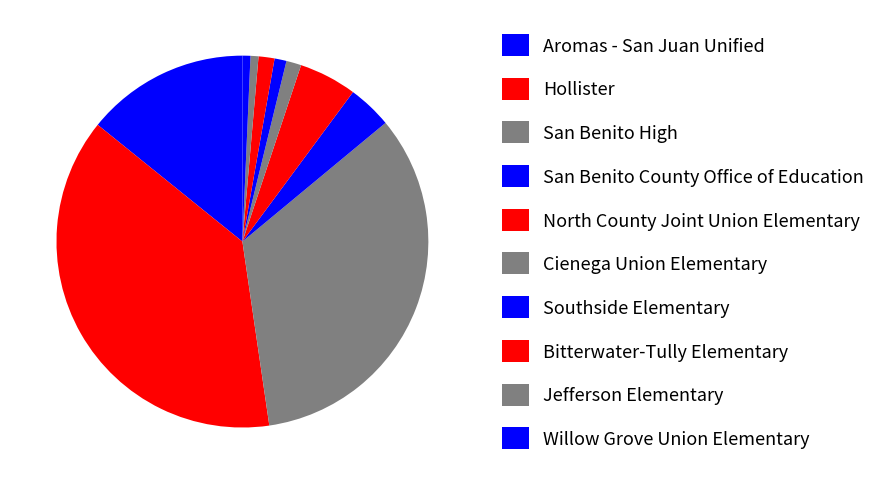

Is Jefferson Elementary the majority of the pie?

No